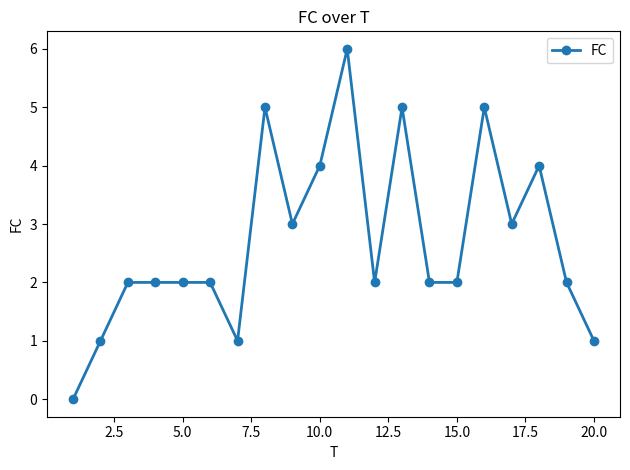

What is the value of the 10th point from the left?

4